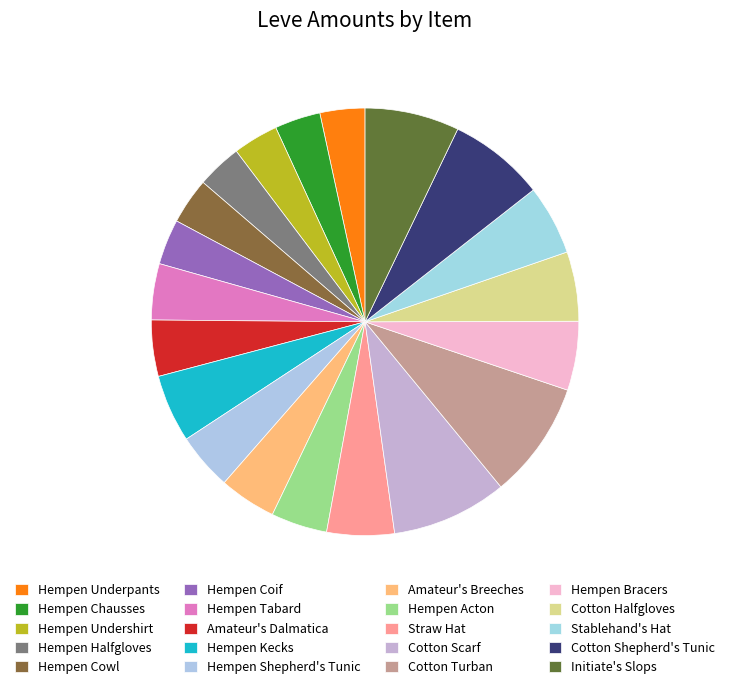

Which slice is the smallest?

Hempen Underpants